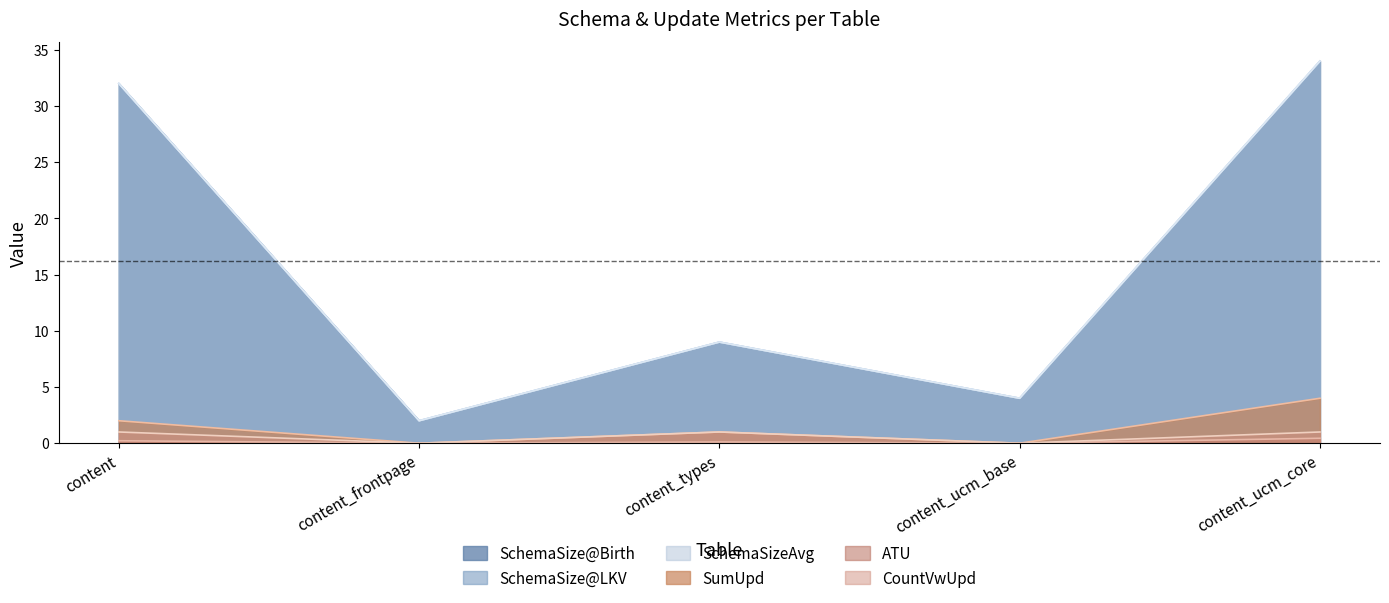

True or false: CountVwUpd and ATU cross at least once.

False